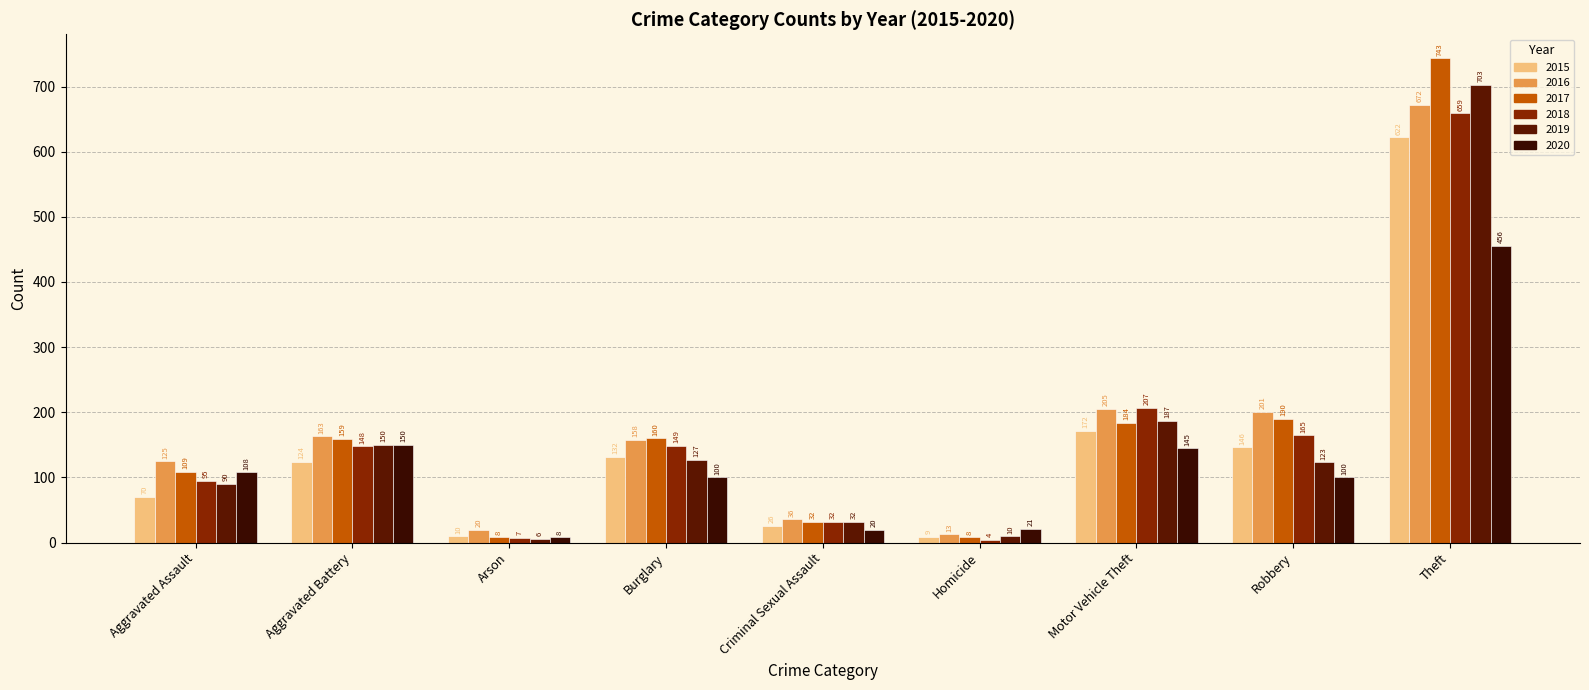

What are all the series names shown in the legend?

2015, 2016, 2017, 2018, 2019, 2020